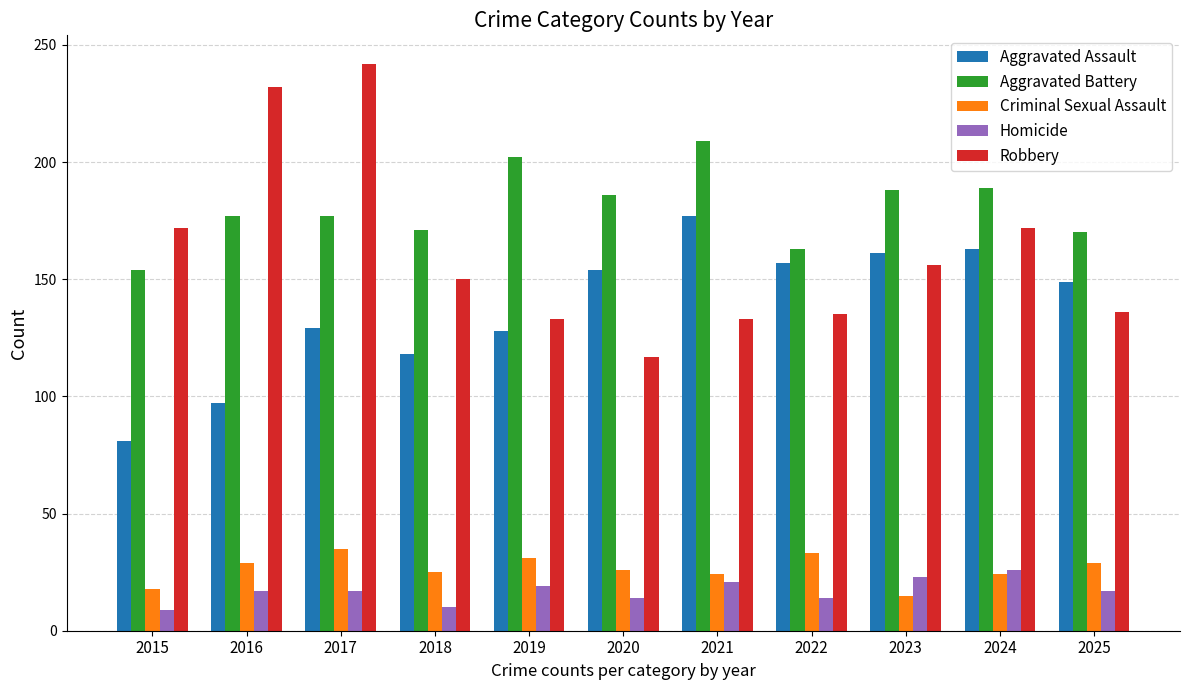

Count the number of categories in the chart.

11